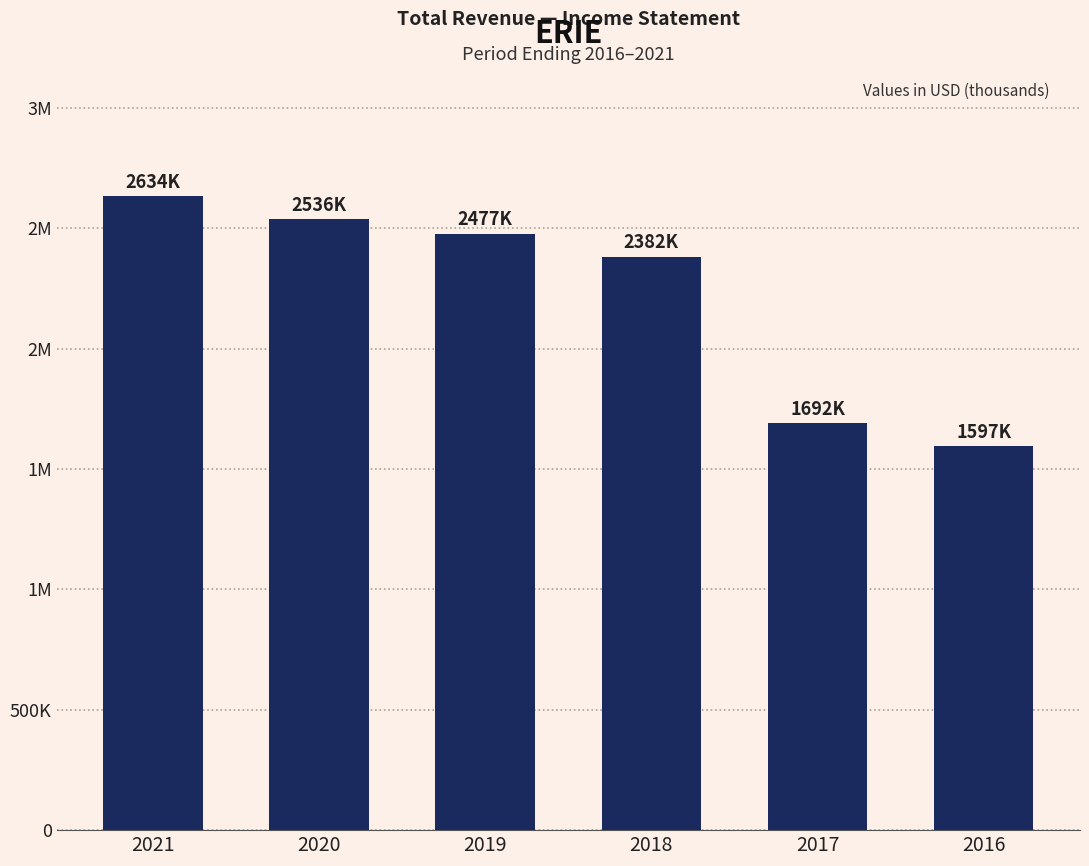

Reading left to right, transcribe all the data shown in this chart.

2634000	2536500	2477300	2382200	1691800	1596600